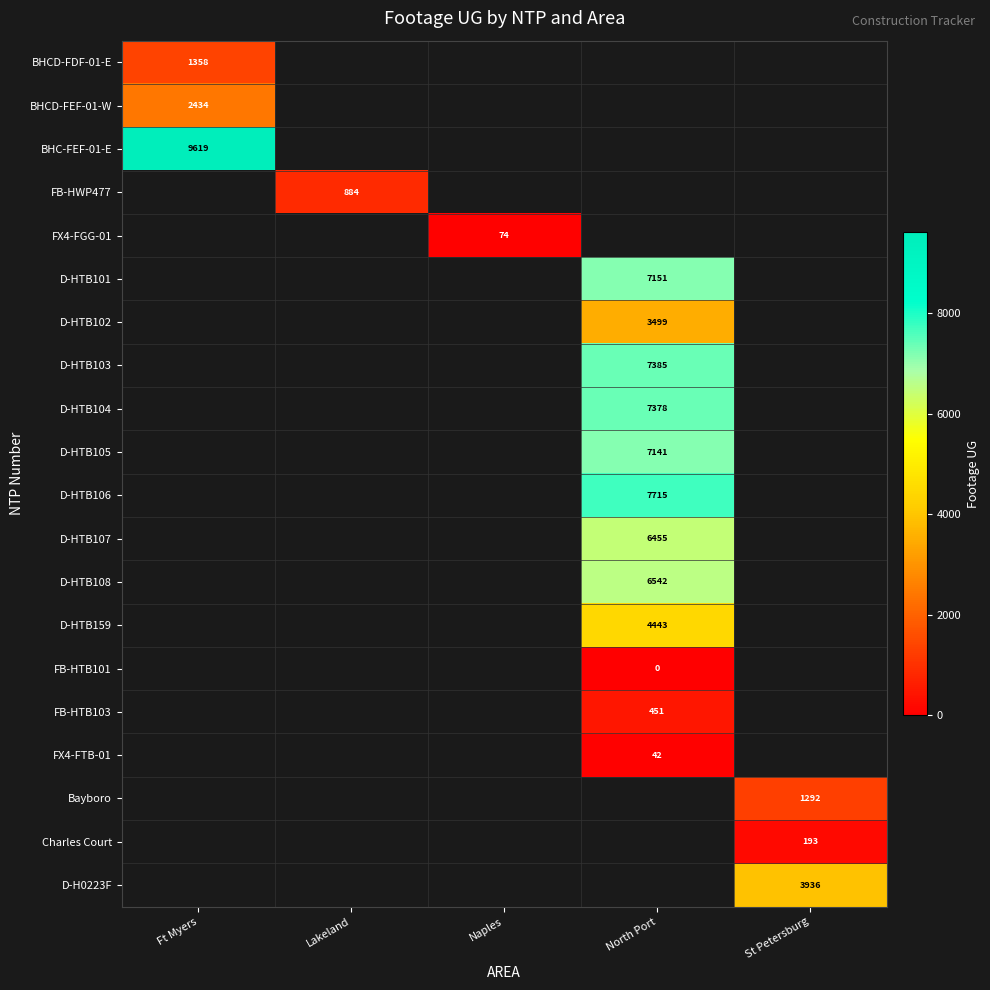

At how many categories does at least one series exceed 9397?

1